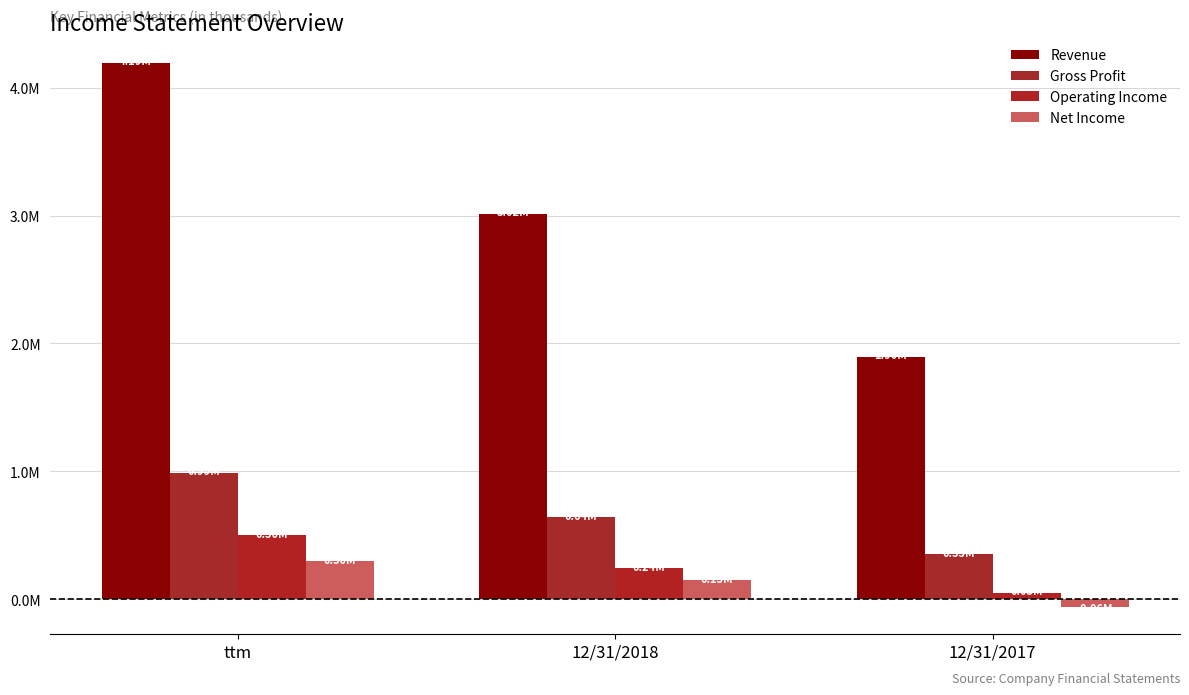

What is the label of the 1st bar from the left?

ttm